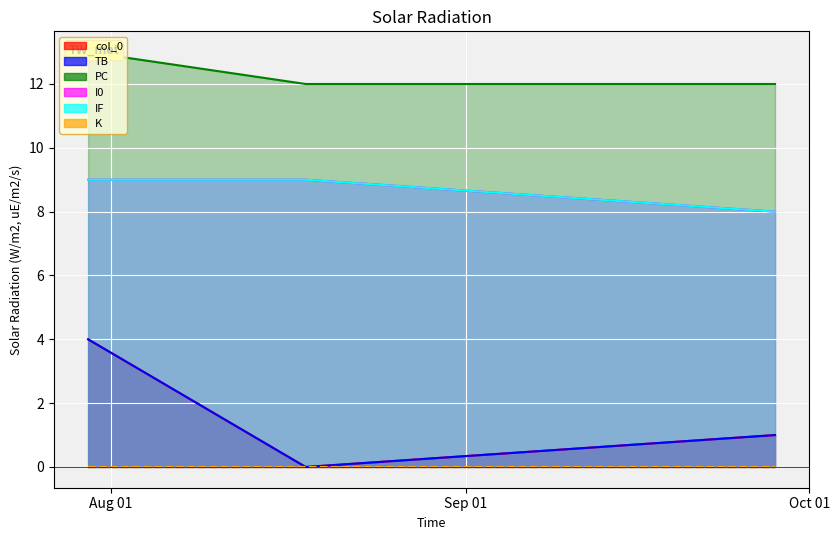

How many I0 values are between 8 and 9?

3